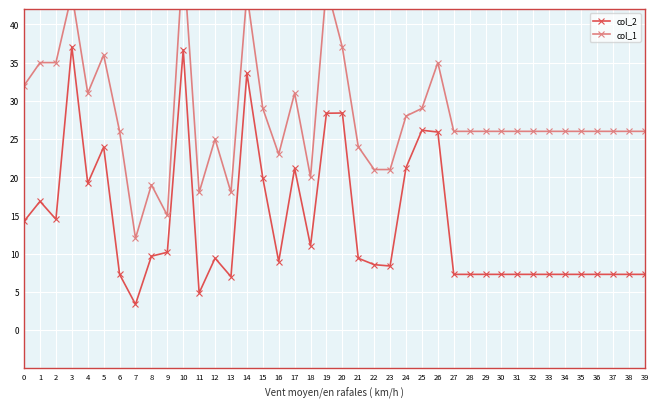

Reading right to left, list all the values displayed in this chart.

col_2: 39=7.3	38=7.3	37=7.3	36=7.3	35=7.3	34=7.3	33=7.3	32=7.3	31=7.3	30=7.3	29=7.3	28=7.3	27=7.3	26=25.9	25=26.1	24=21.2	23=8.4	22=8.6	21=9.4	20=28.4	19=28.4	18=11.0	17=21.1	16=8.9	15=19.9	14=33.6	13=7.0	12=9.4	11=4.8	10=36.7	9=10.2	8=9.7	7=3.4	6=7.3	5=23.9	4=19.2	3=37.1	2=14.5	1=16.8	0=14.2
col_1: 39=26.0	38=26.0	37=26.0	36=26.0	35=26.0	34=26.0	33=26.0	32=26.0	31=26.0	30=26.0	29=26.0	28=26.0	27=26.0	26=35.0	25=29.0	24=28.0	23=21.0	22=21.0	21=24.0	20=37.0	19=45.0	18=20.0	17=31.0	16=23.0	15=29.0	14=44.0	13=18.0	12=25.0	11=18.0	10=49.0	9=15.0	8=19.0	7=12.0	6=26.0	5=36.0	4=31.0	3=44.0	2=35.0	1=35.0	0=32.0